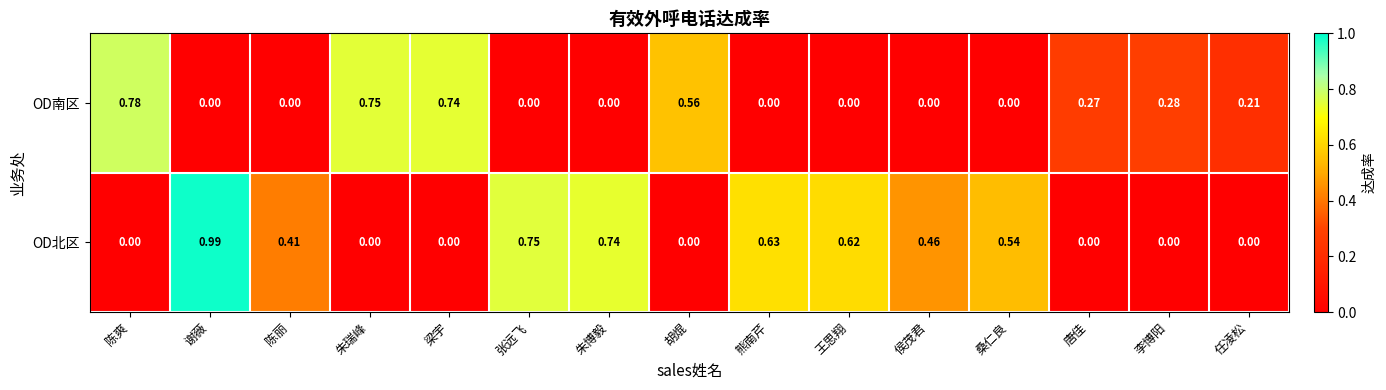

At which label does OD南区 reach its peak?

陈爽